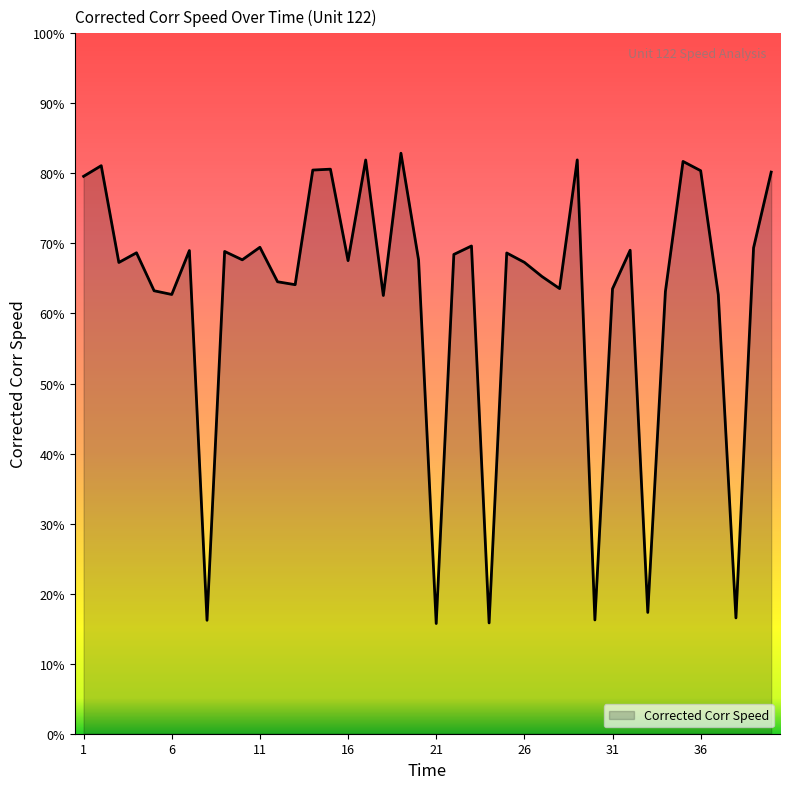

Does the chart have visible grid lines?

No